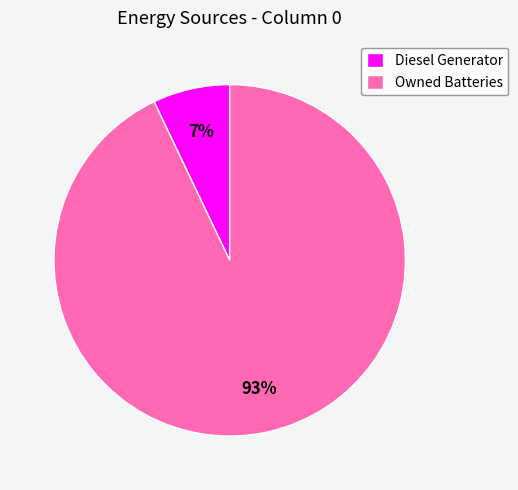

Rank the categories by value from lowest to highest.

Diesel Generator, Owned Batteries